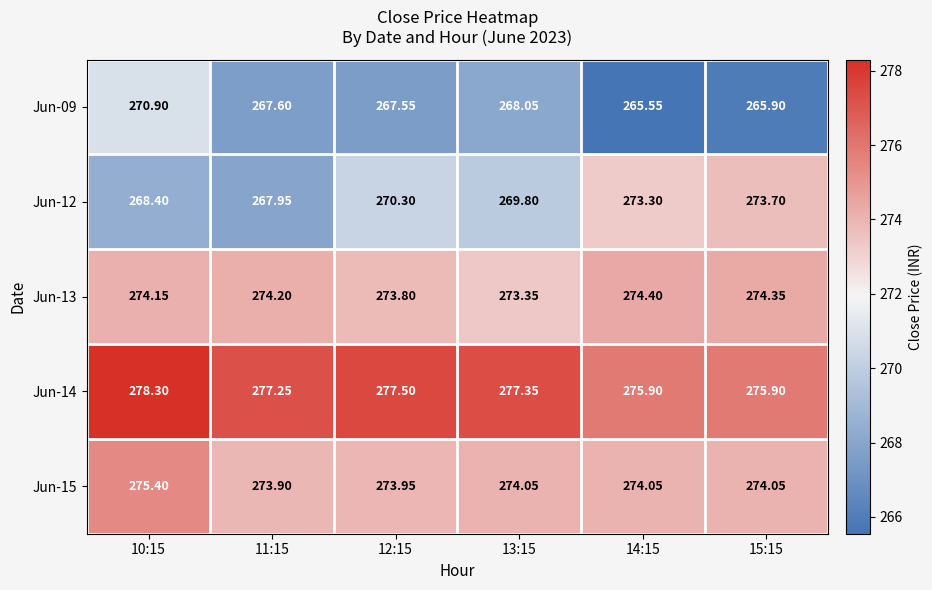

Is the value of Jun-14 at 10:15 greater than the value of Jun-12 at 13:15?

Yes